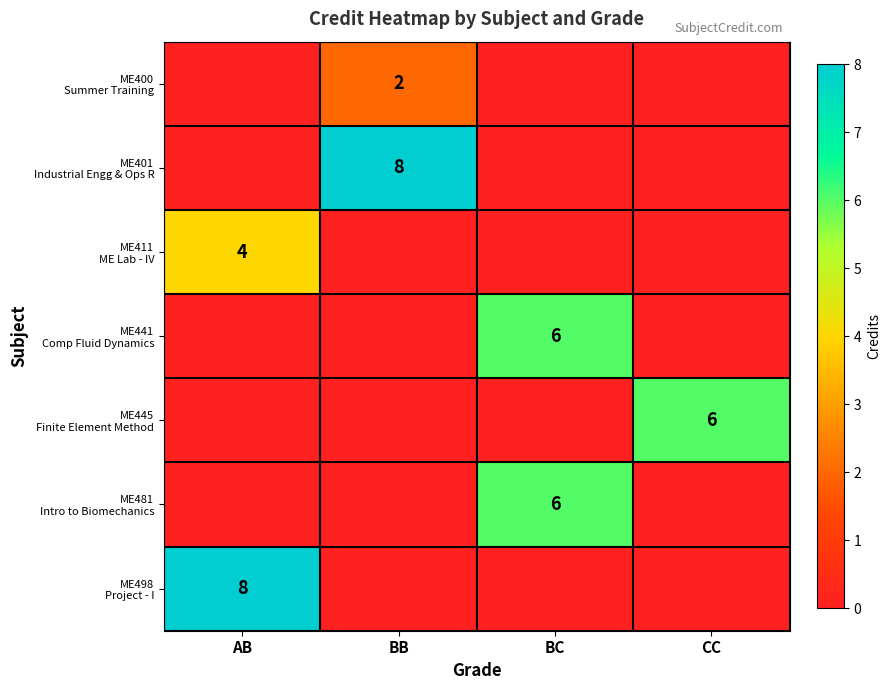

The value of ME498 Project - I at CC is 5. True or false?

False